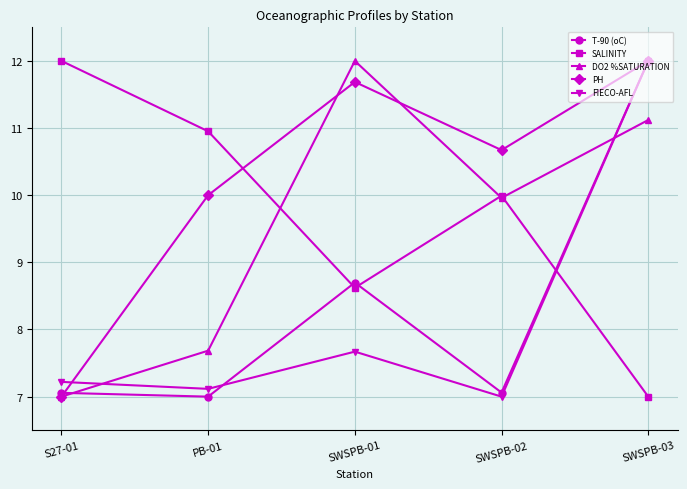

What is the label of the 3rd point from the right?

SWSPB-01